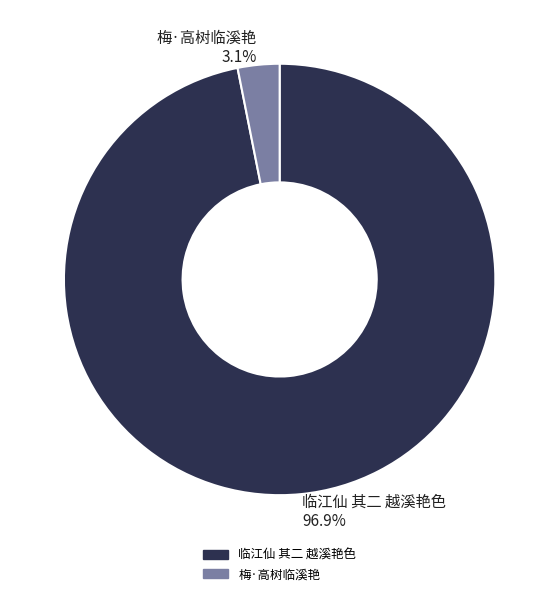

Count the number of slices in the pie.

2